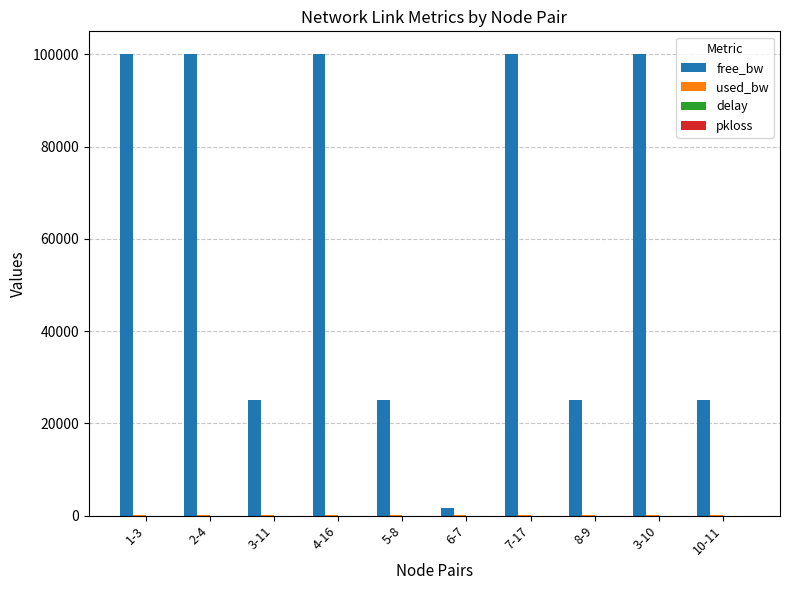

The value of free_bw at 1-3 is 132077.2. True or false?

False